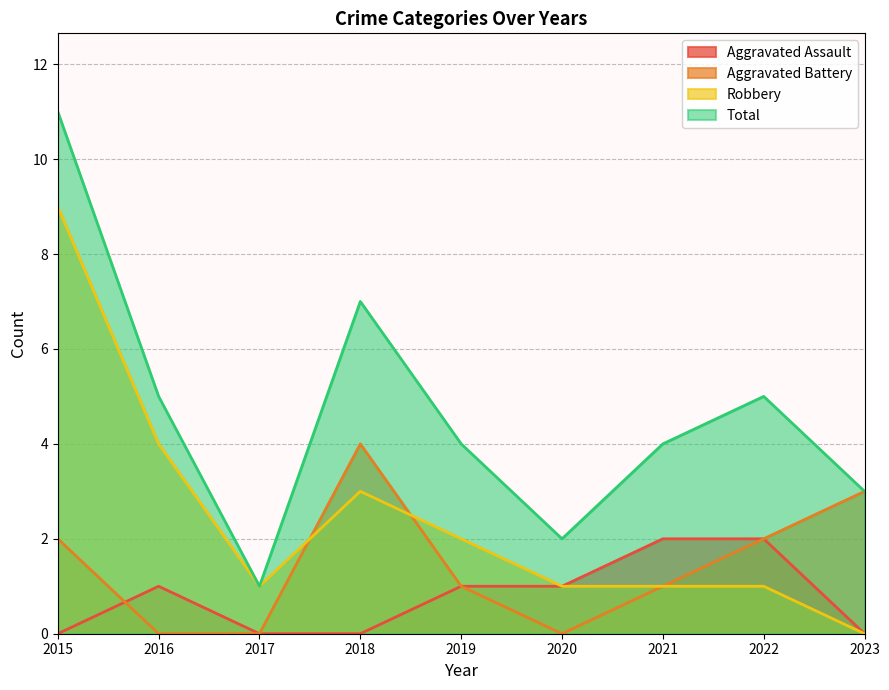

Which category has the lowest value in the Robbery series?

2023